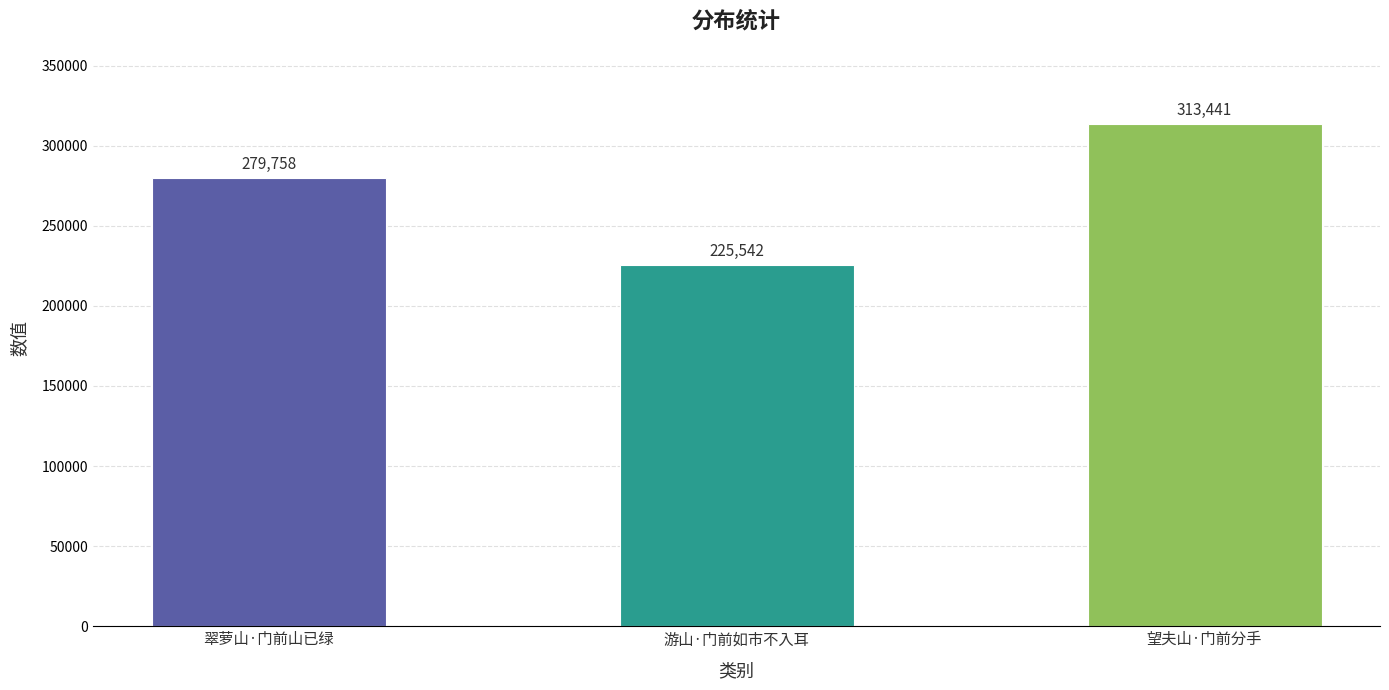

At which label is the value closest to 269491?

翠萝山·门前山已绿